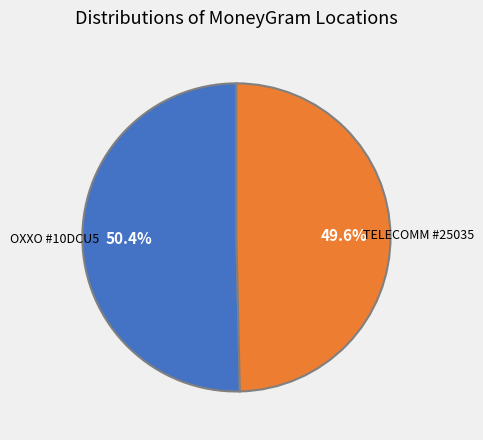

Is the sum of OXXO #10DCU5 and TELECOMM #25035 greater than half?

Yes